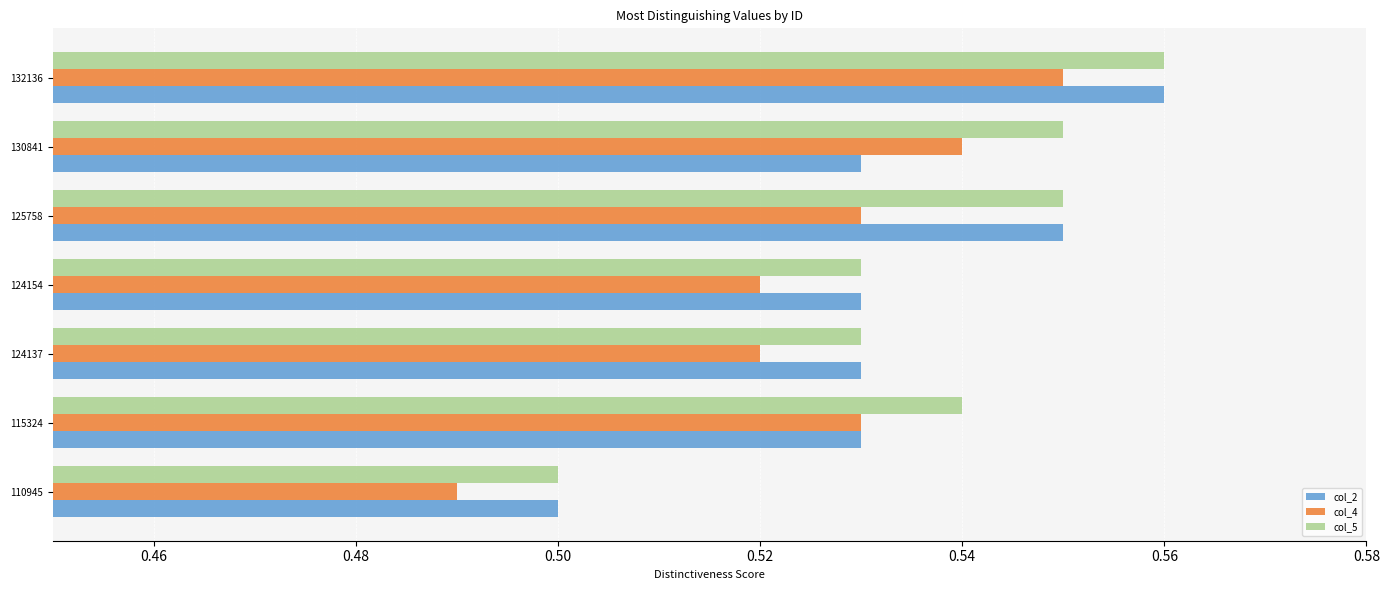

Is it true that col_5 equals 0.1 at 110945?

False